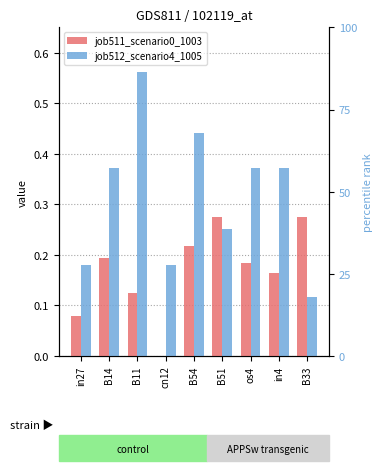

What is the sum of the job511_scenario0_1003 values at in27 and B14?

0.3